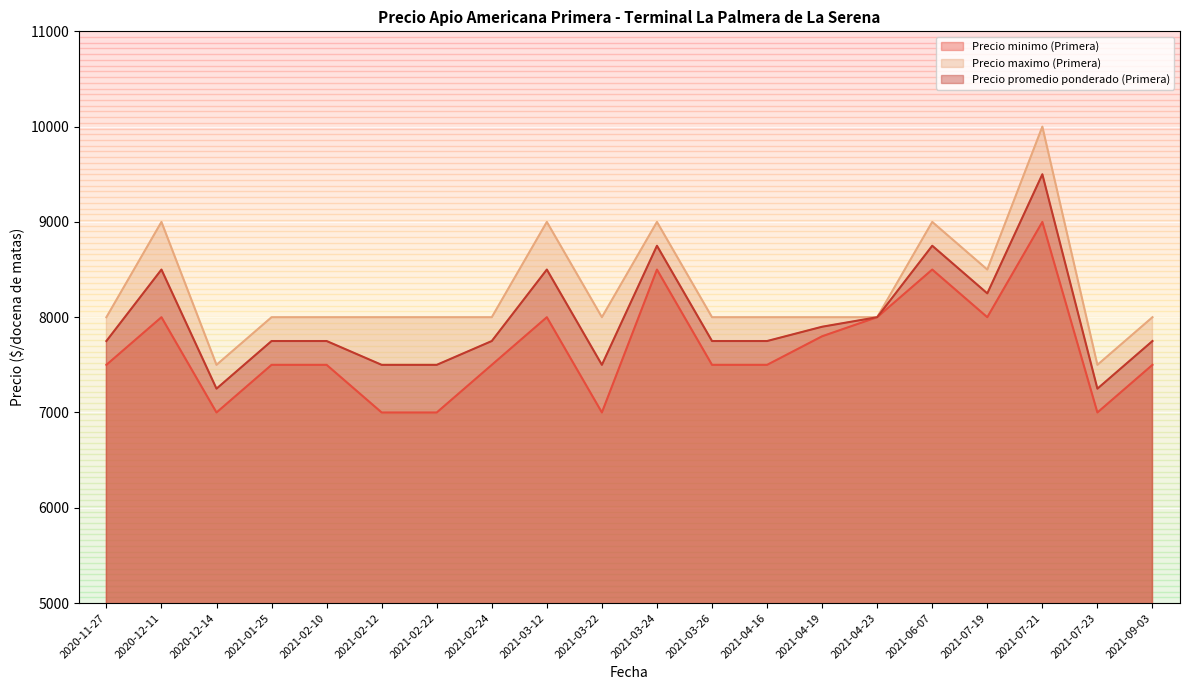

In Precio minimo (Primera), how many points are higher than both neighbors (excluding endpoints)?

5